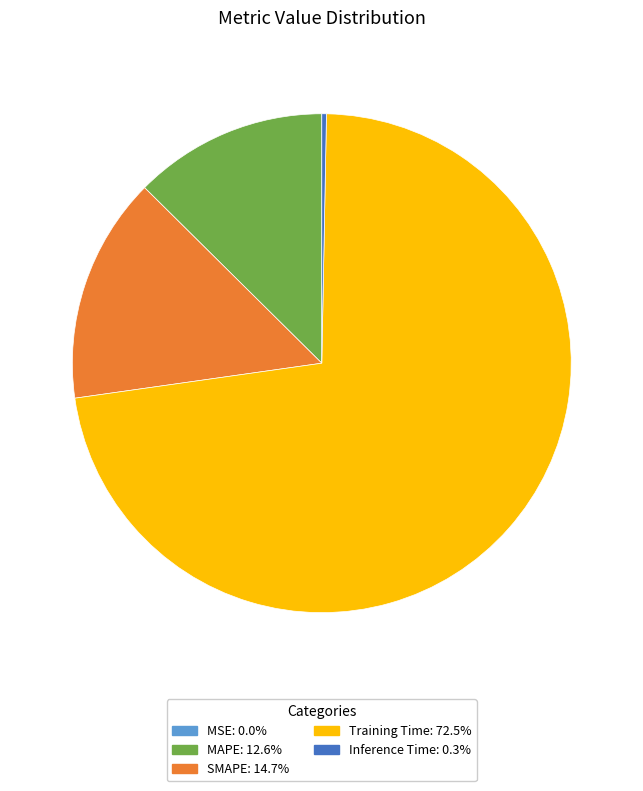

Do SMAPE and MAPE together represent more than half of the pie?

No